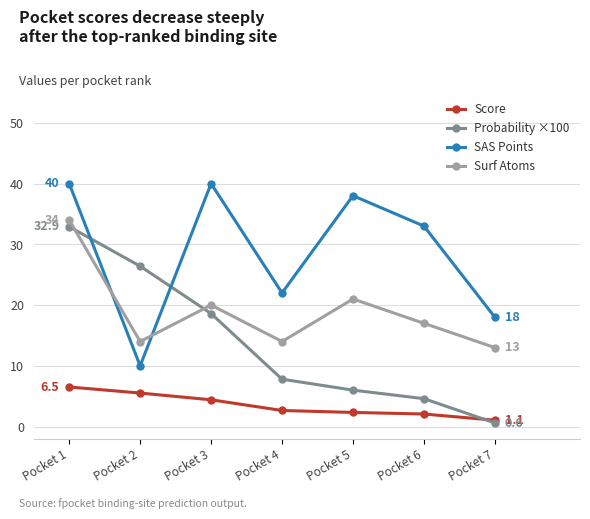

Which series has the largest total across all categories?

SAS Points